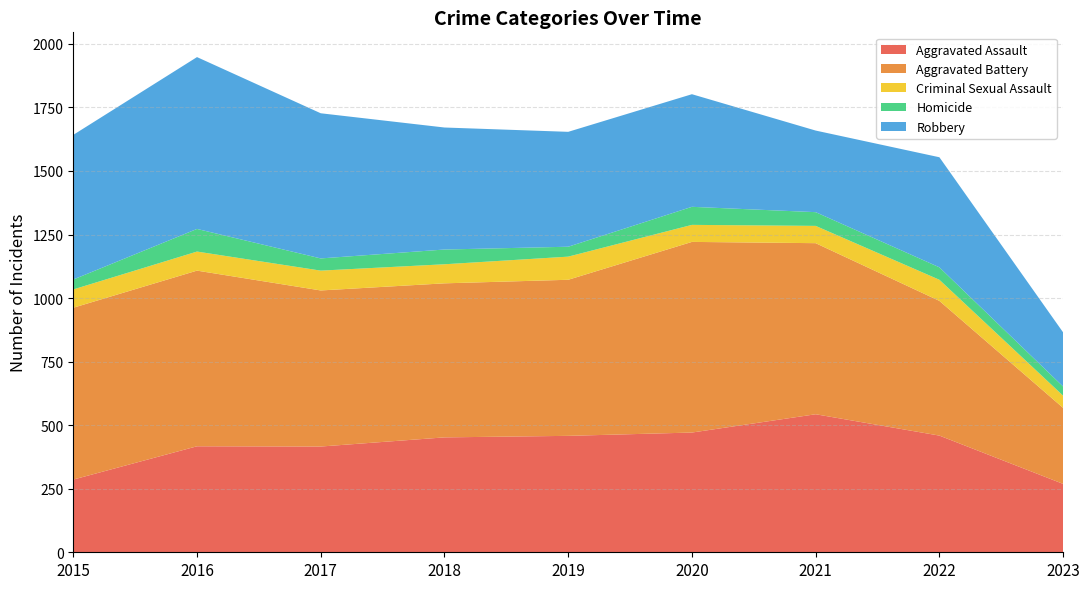

Reading right to left, what are all the values shown in this chart?

Aggravated Assault: 269	459	543	471	458	452	416	417	286
Aggravated Battery: 299	530	673	750	614	606	614	691	676
Criminal Sexual Assault: 48	83	68	67	91	75	78	75	72
Homicide: 36	49	54	71	39	58	48	89	39
Robbery: 213	433	321	443	452	480	571	676	569